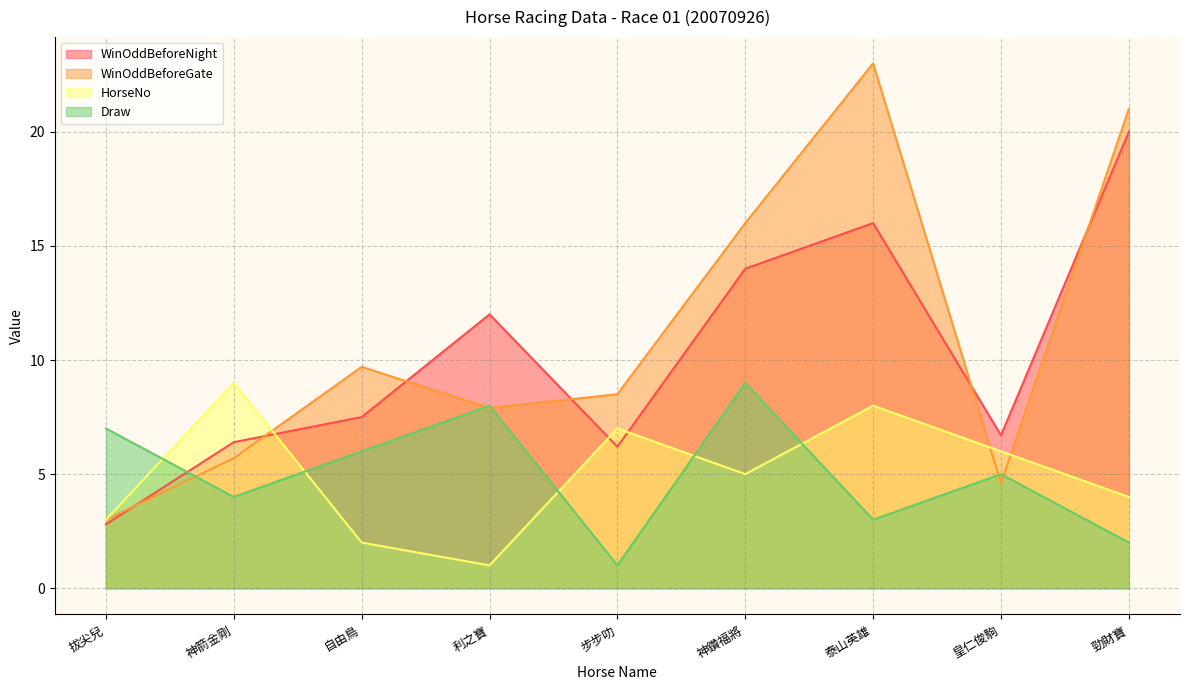

In WinOddBeforeNight, how many points are lower than both neighbors (excluding endpoints)?

2